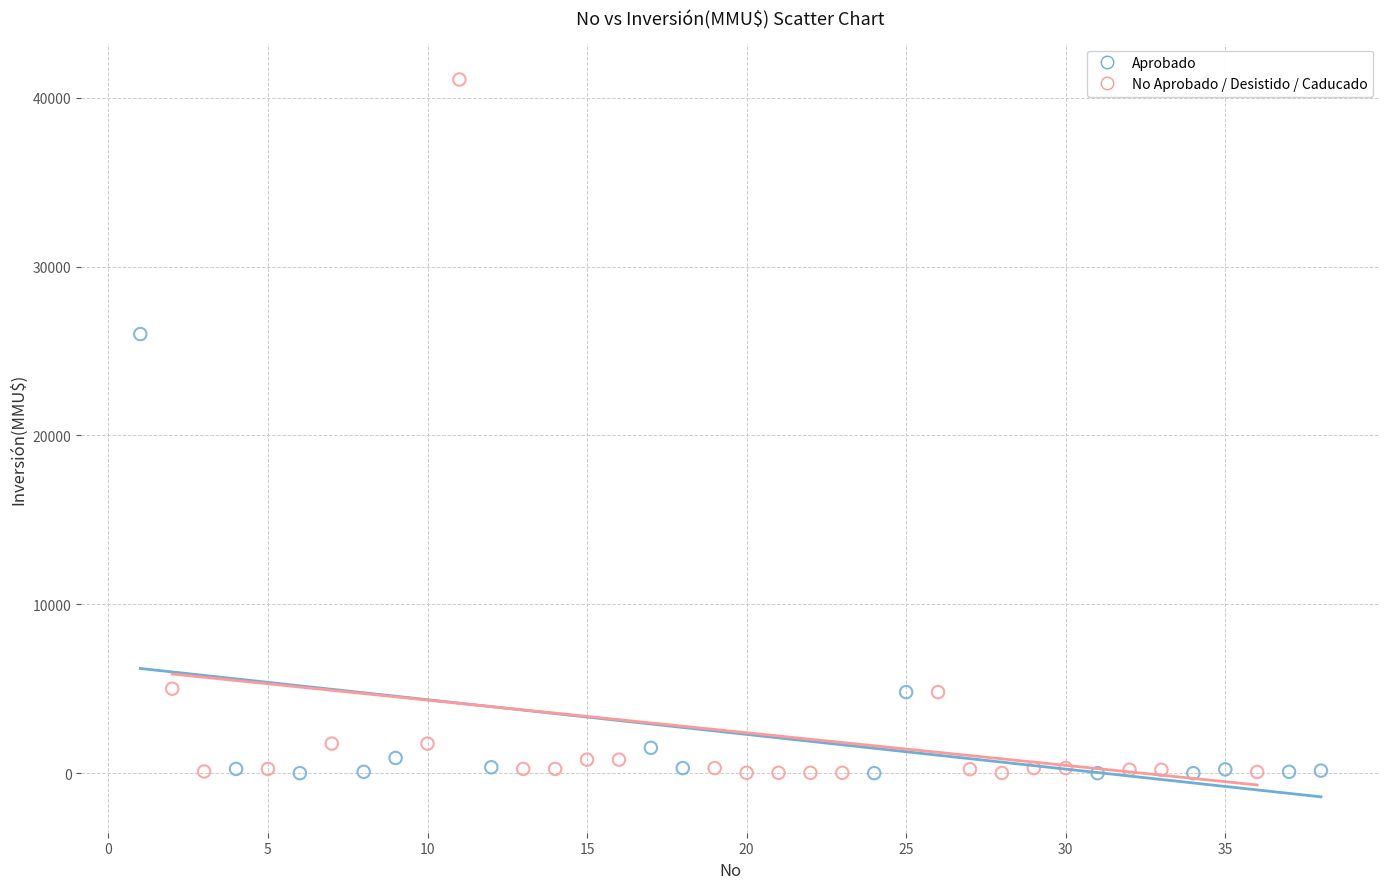

Which series has the widest spread of Y values?

No Aprobado / Desistido / Caducado